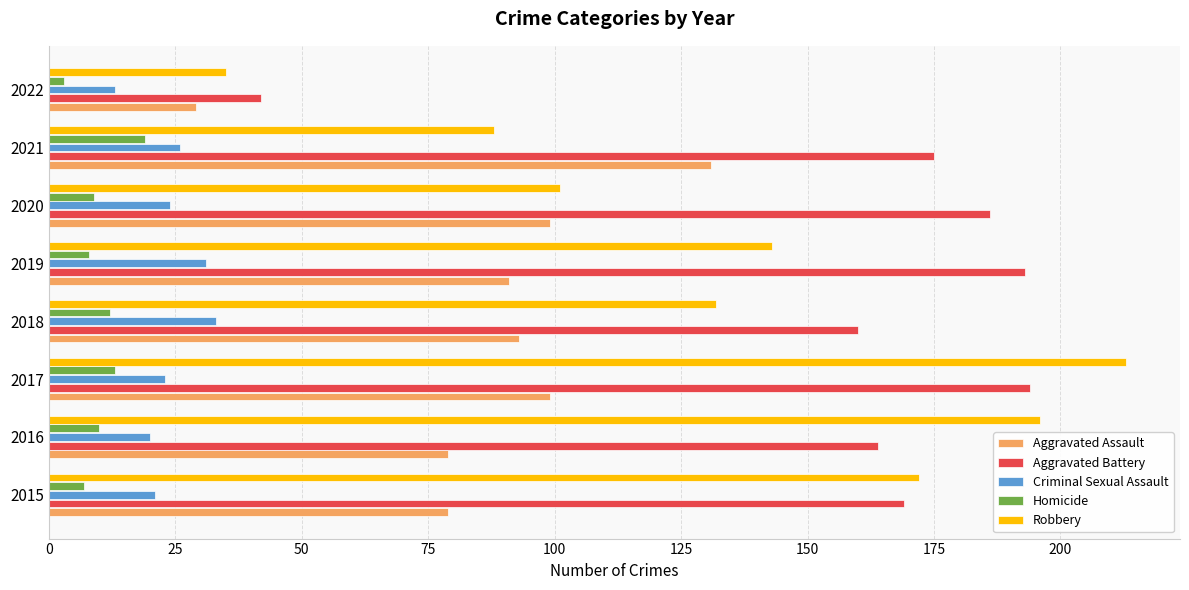

What is the greatest value displayed?

213